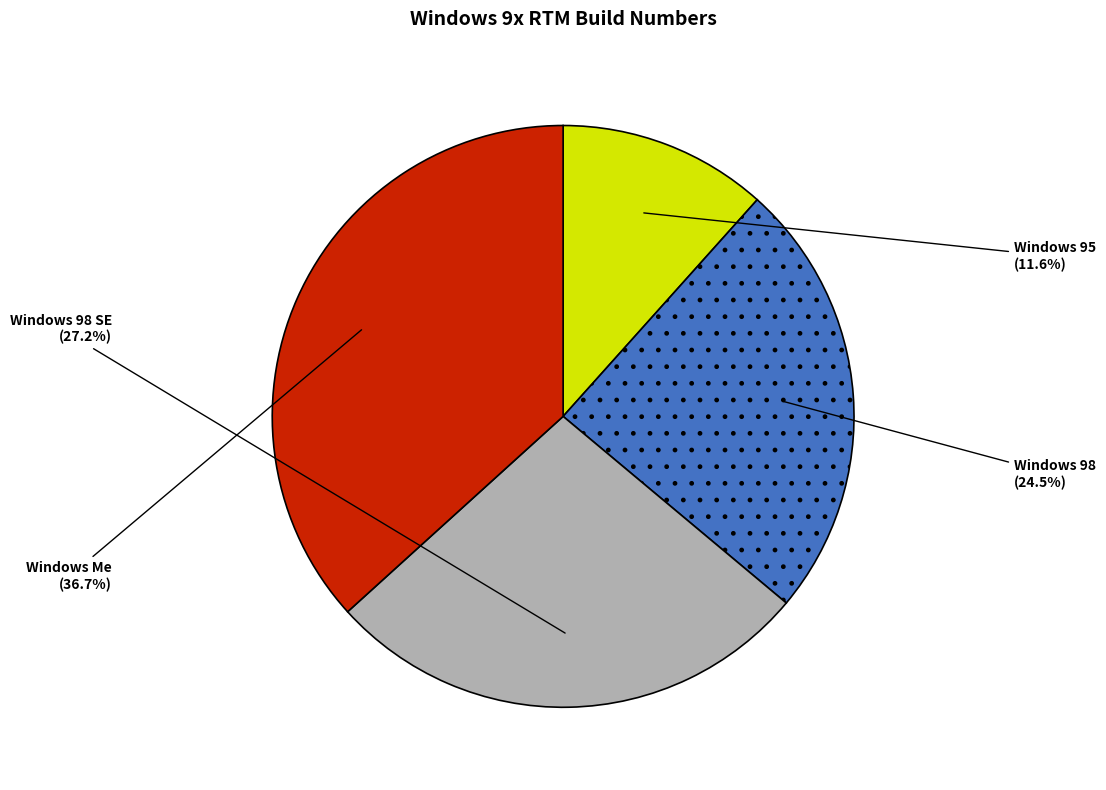

Is there any slice that represents more than half of the pie?

No